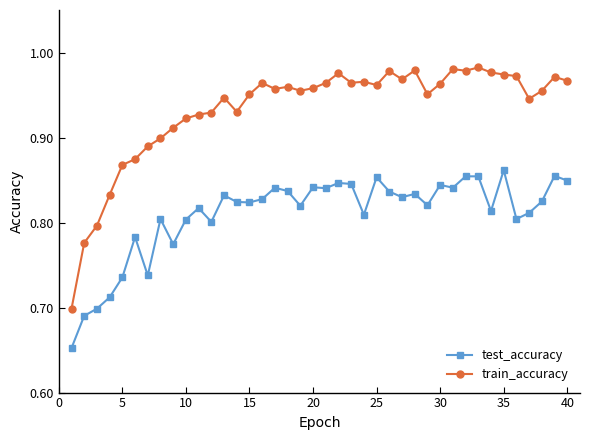

True or false: train_accuracy and test_accuracy intersect in this chart.

False